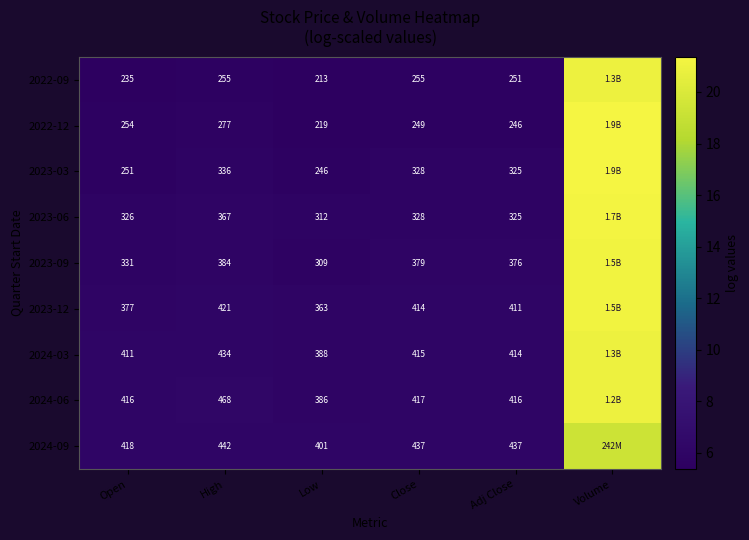

Is the value of 2022-09 at Close greater than the value of 2023-06 at Low?

No